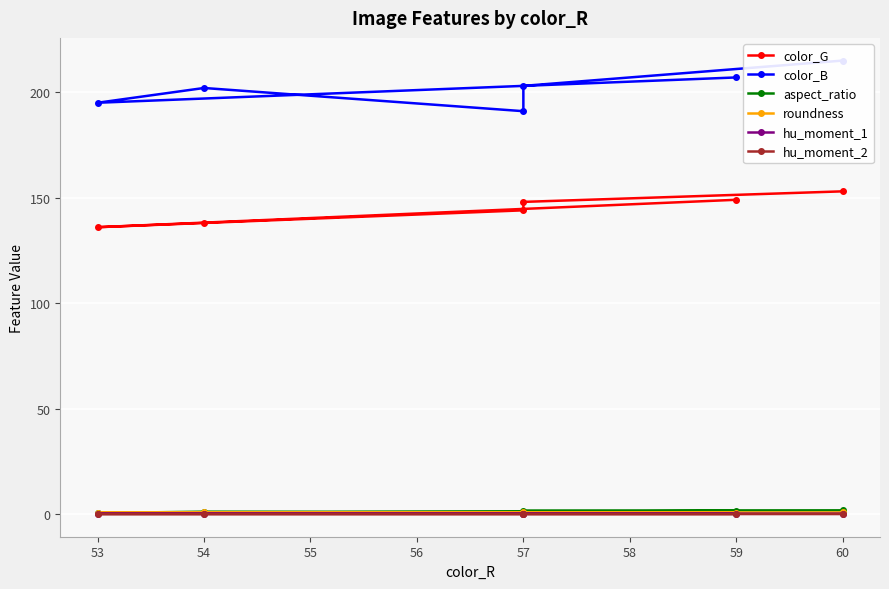

Reading left to right, what are all the values shown in this chart?

color_G: 149.0	136.0	138.0	144.0	148.0	153.0
color_B: 207.0	195.0	202.0	191.0	203.0	215.0
aspect_ratio: 1.5	0.5	1.1	1.0	1.7	1.8
roundness: 0.7	0.7	0.7	0.7	0.7	0.8
hu_moment_1: 0.2	0.2	0.2	0.2	0.2	0.2
hu_moment_2: 0.0	0.0	0.0	0.0	0.0	0.0